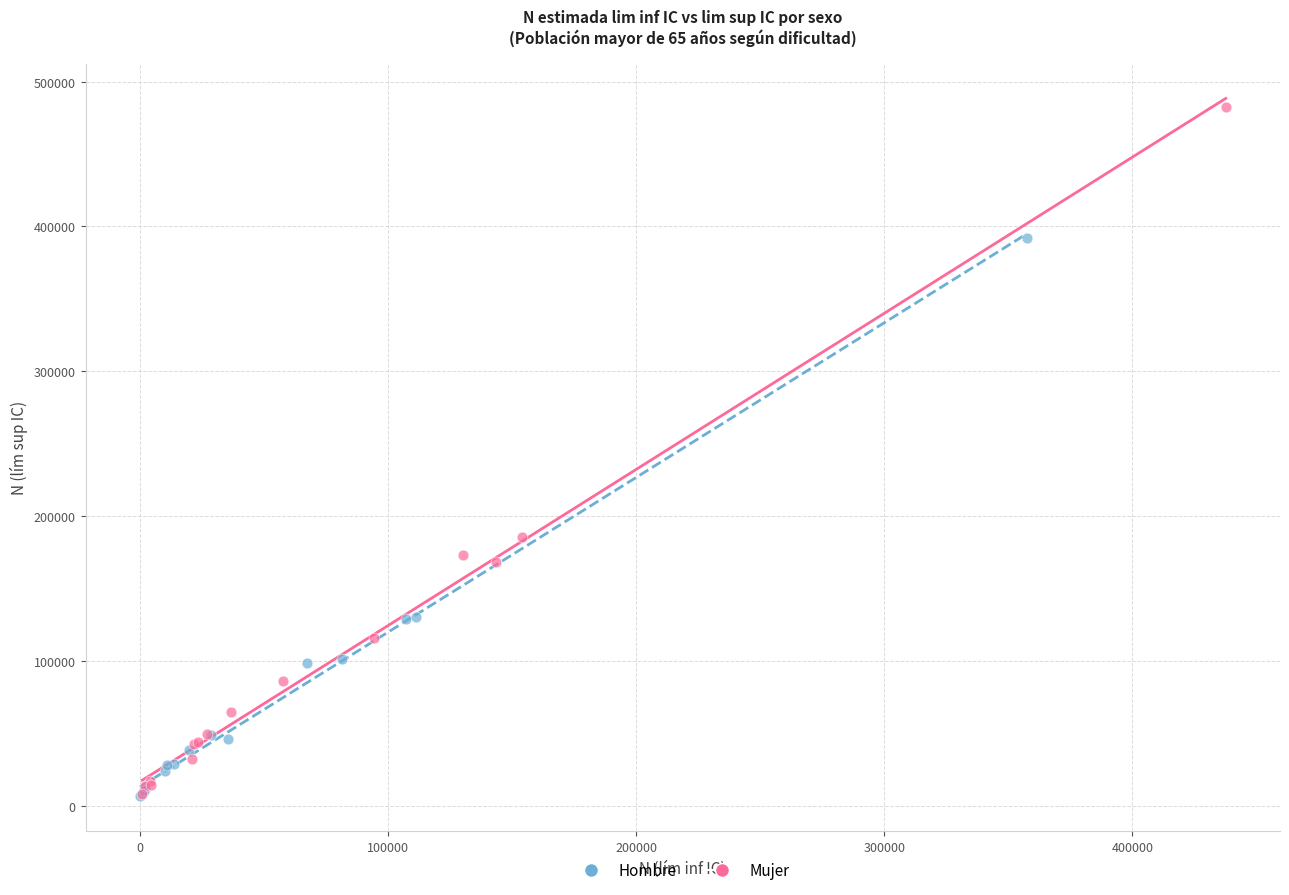

What are all the series names shown in the legend?

Hombre, Mujer